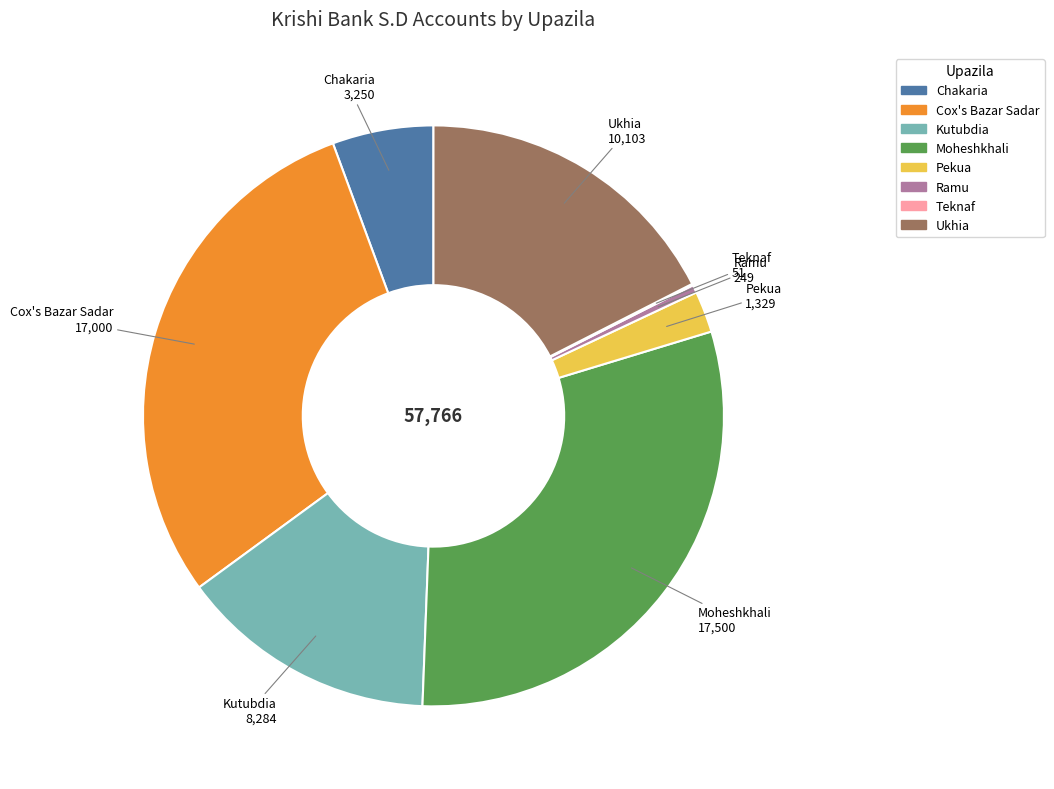

What is the largest slice in the pie chart?

Moheshkhali